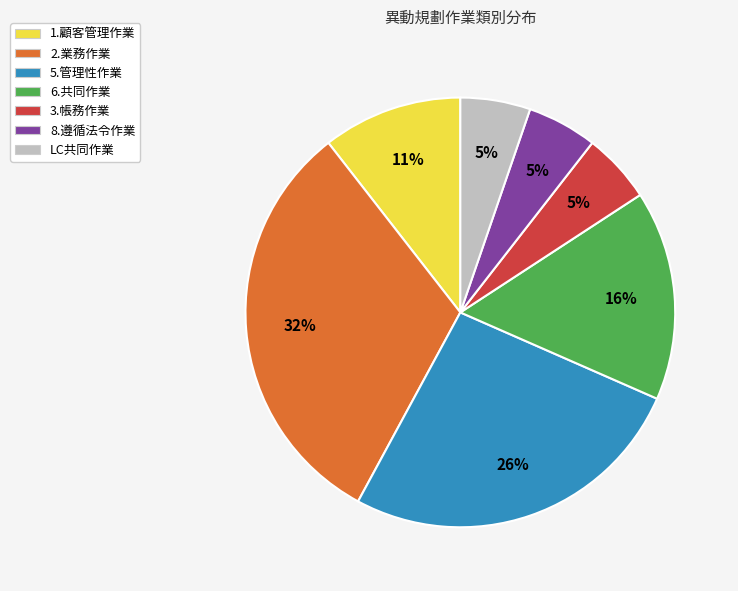

Between 2.業務作業 and 1.顧客管理作業, which is larger?

2.業務作業